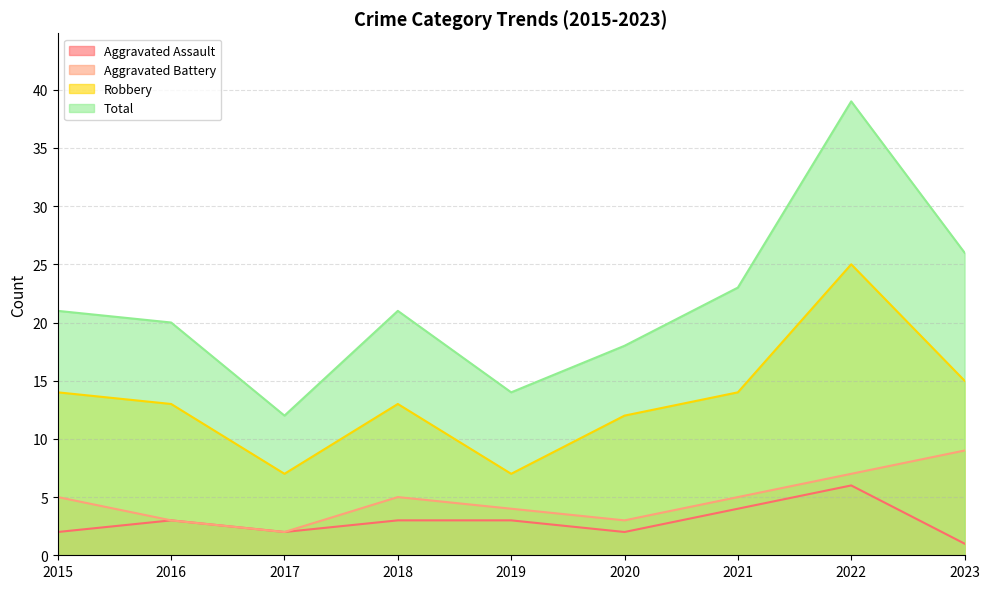

Which has a higher value, 2021 or 2016?

2021